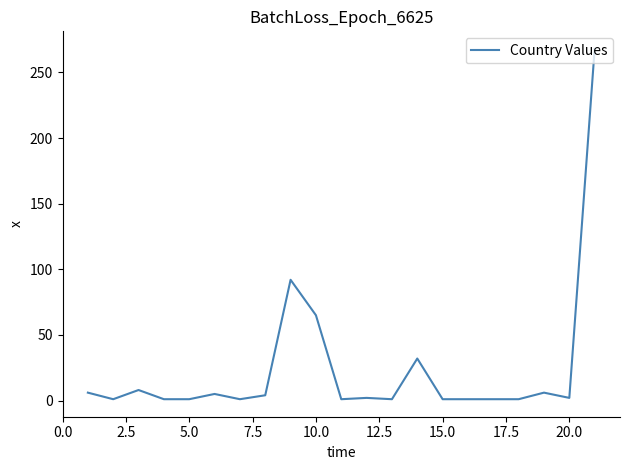

What is the maximum value shown in the chart?

268